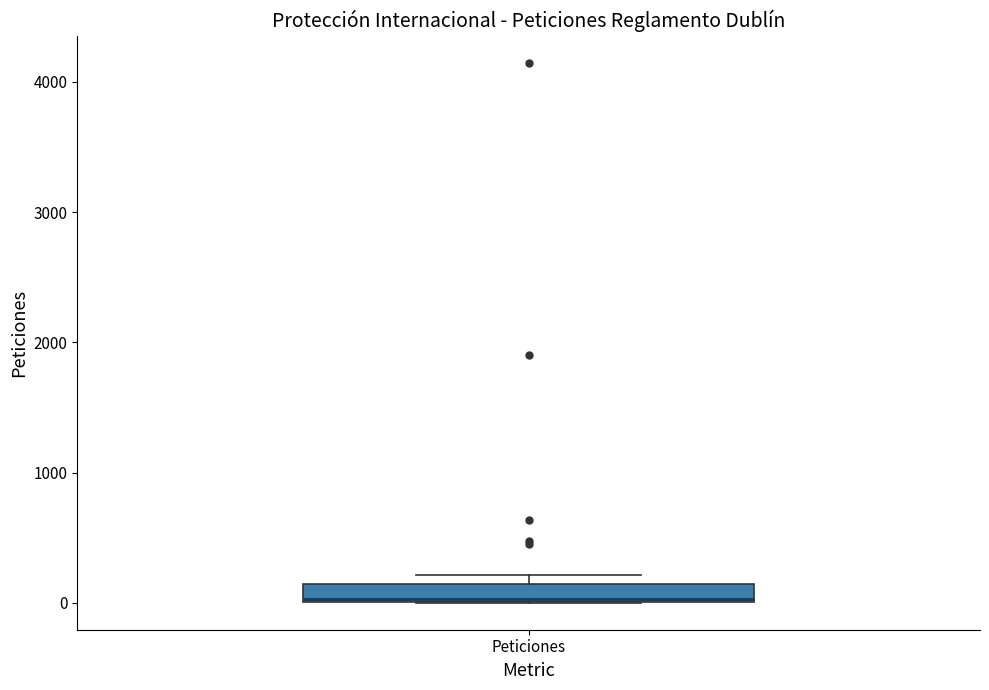

Where is the lower edge of the box for Peticiones on the y-axis? The values are not printed on the chart, so give them approximately, as read against the axis.

0